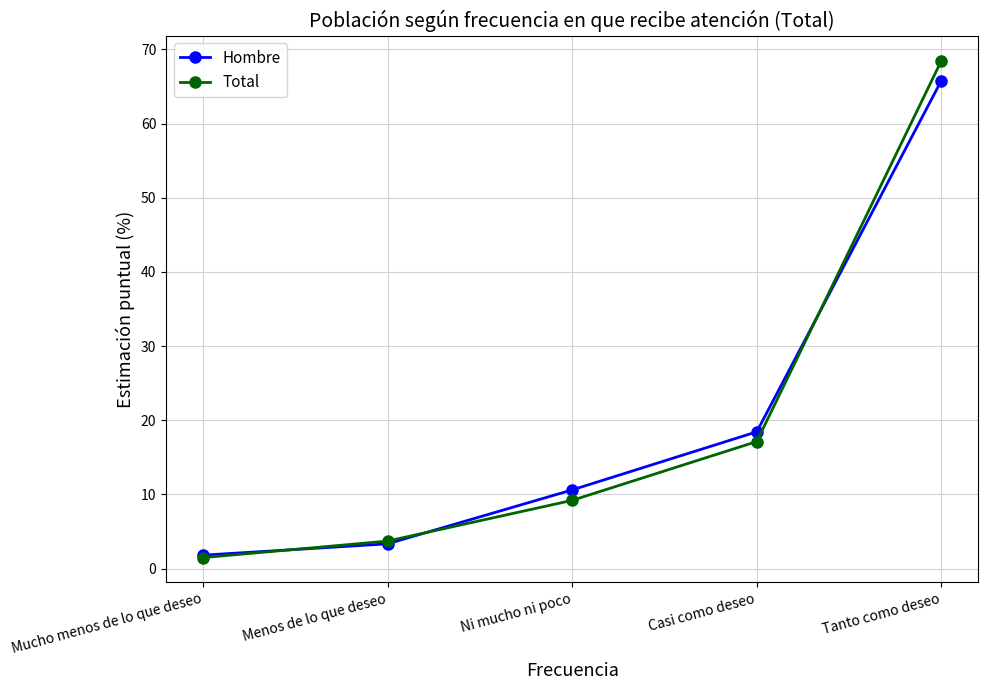

Which series changed the most between Ni mucho ni poco and Casi como deseo?

Total